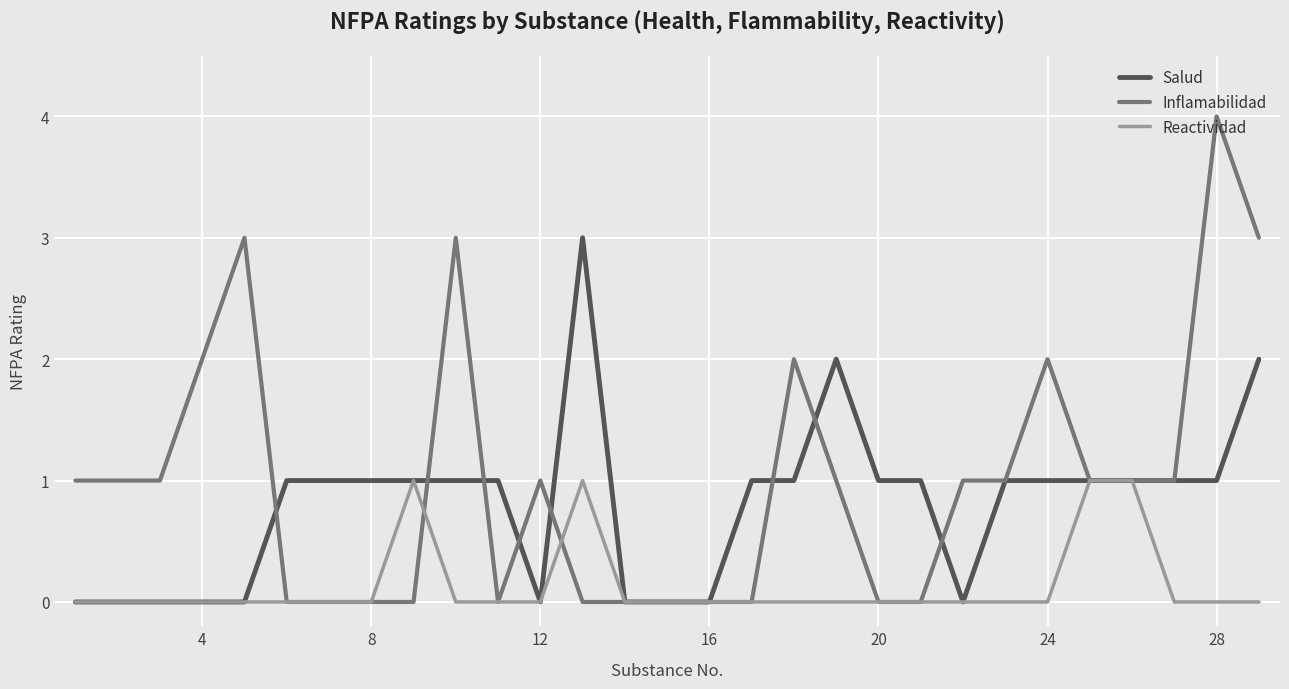

Does the chart display data point markers on the line(s)?

No